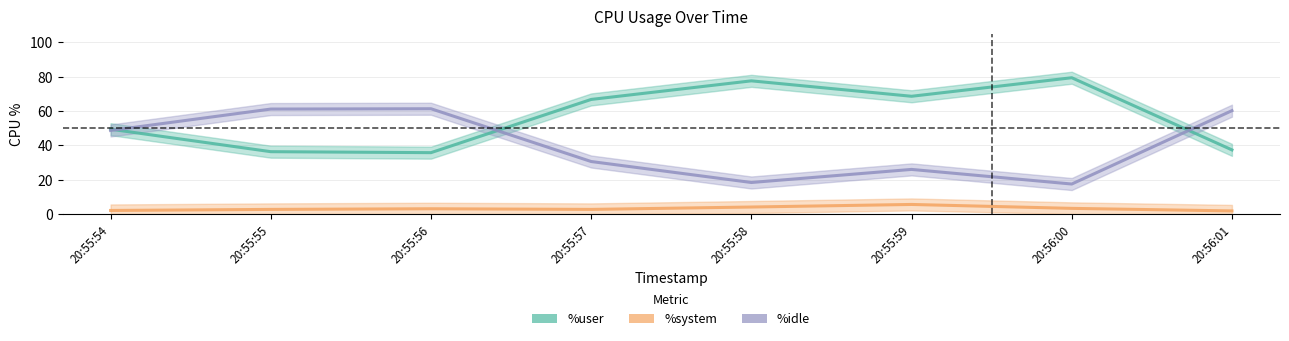

Where is the first local maximum for %idle?

20:55:56